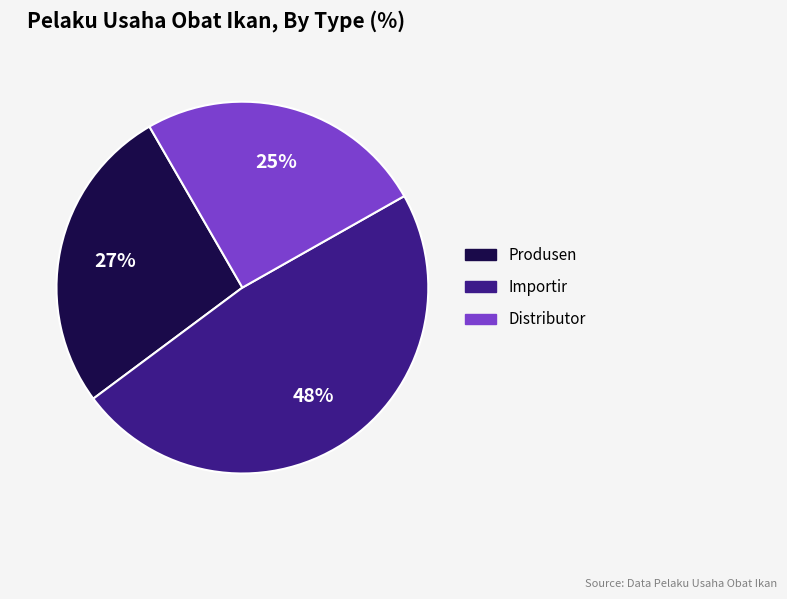

The Distributor slice represents 25% of the pie. True or false?

True